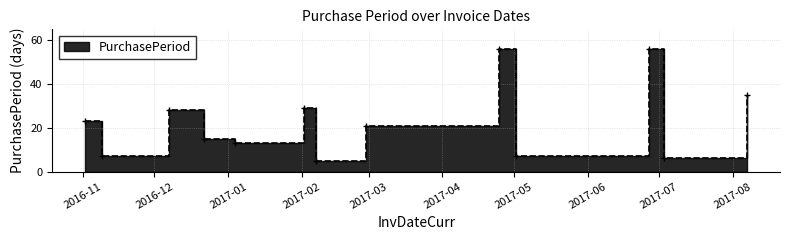

The value at 2017-08-07 is 35. True or false?

True